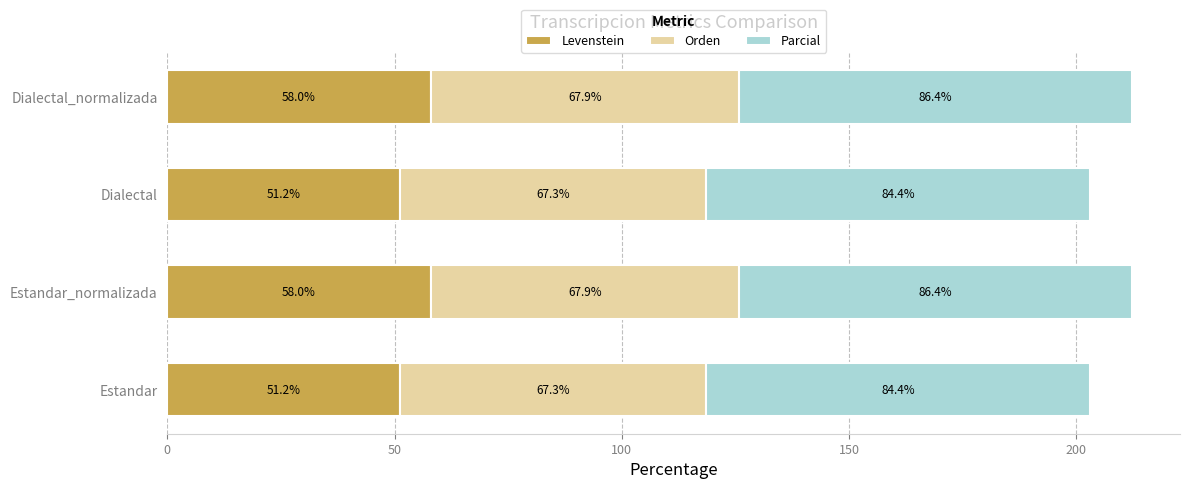

How many values in the Levenstein series are below 57?

2